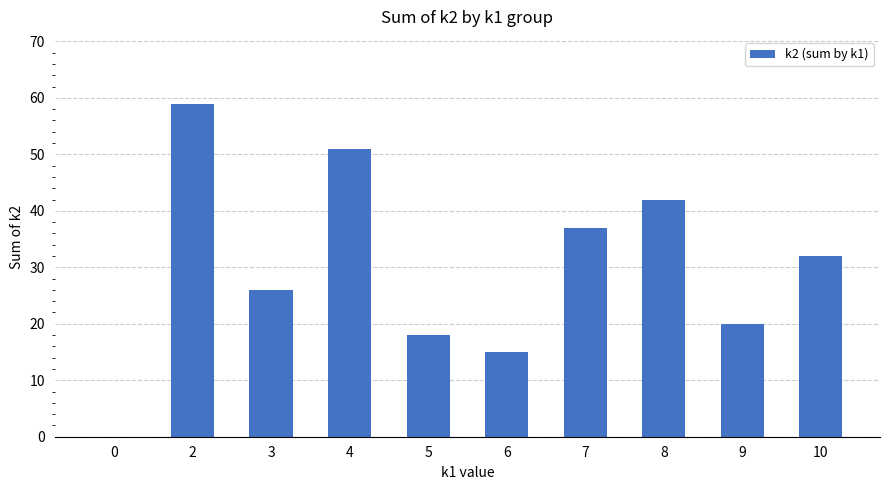

Count the number of data series in this chart.

1